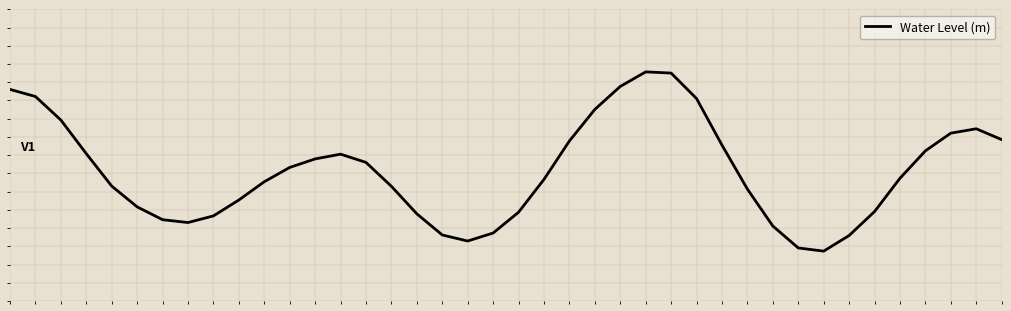

Is this an area chart (filled region under the line)?

No